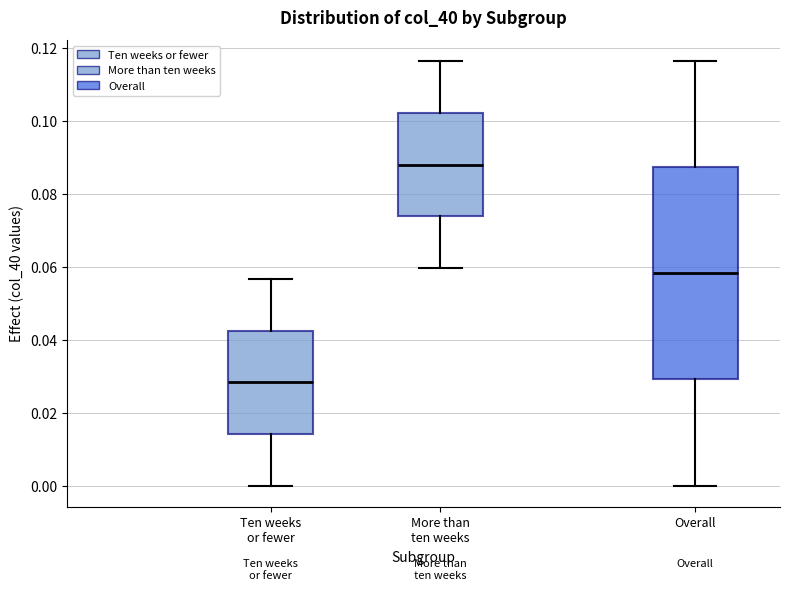

Which box has the lowest median line?

Ten weeks or fewer